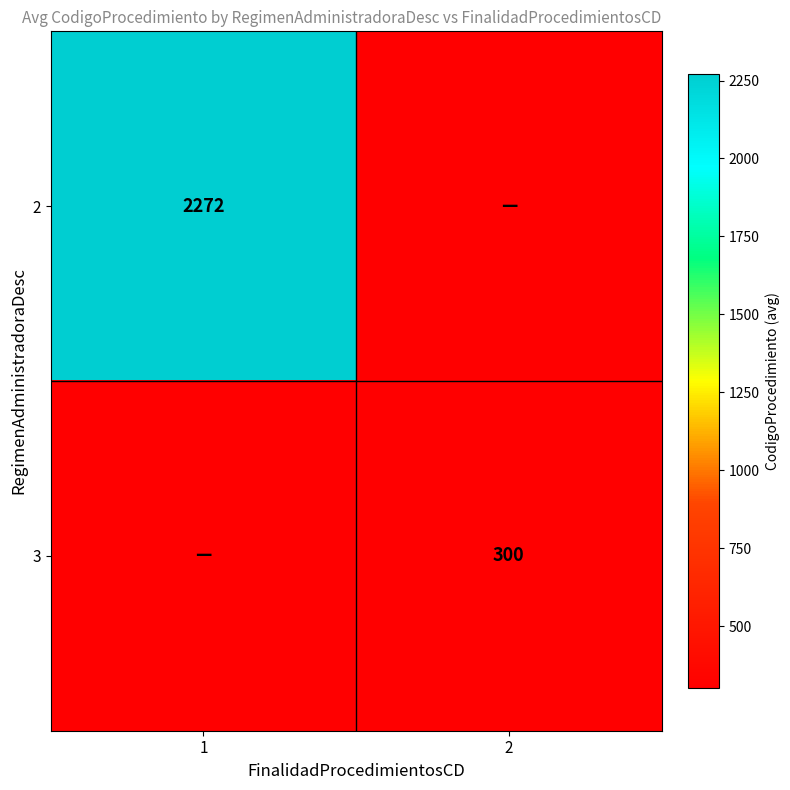

Is it true that 2 equals 520 at 1?

False